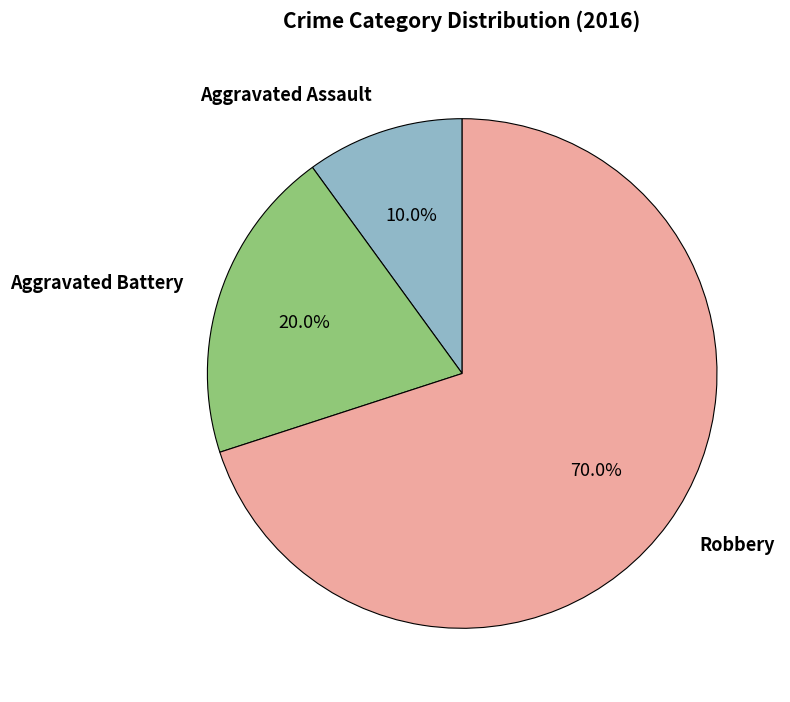

Does any single category account for the majority?

Yes